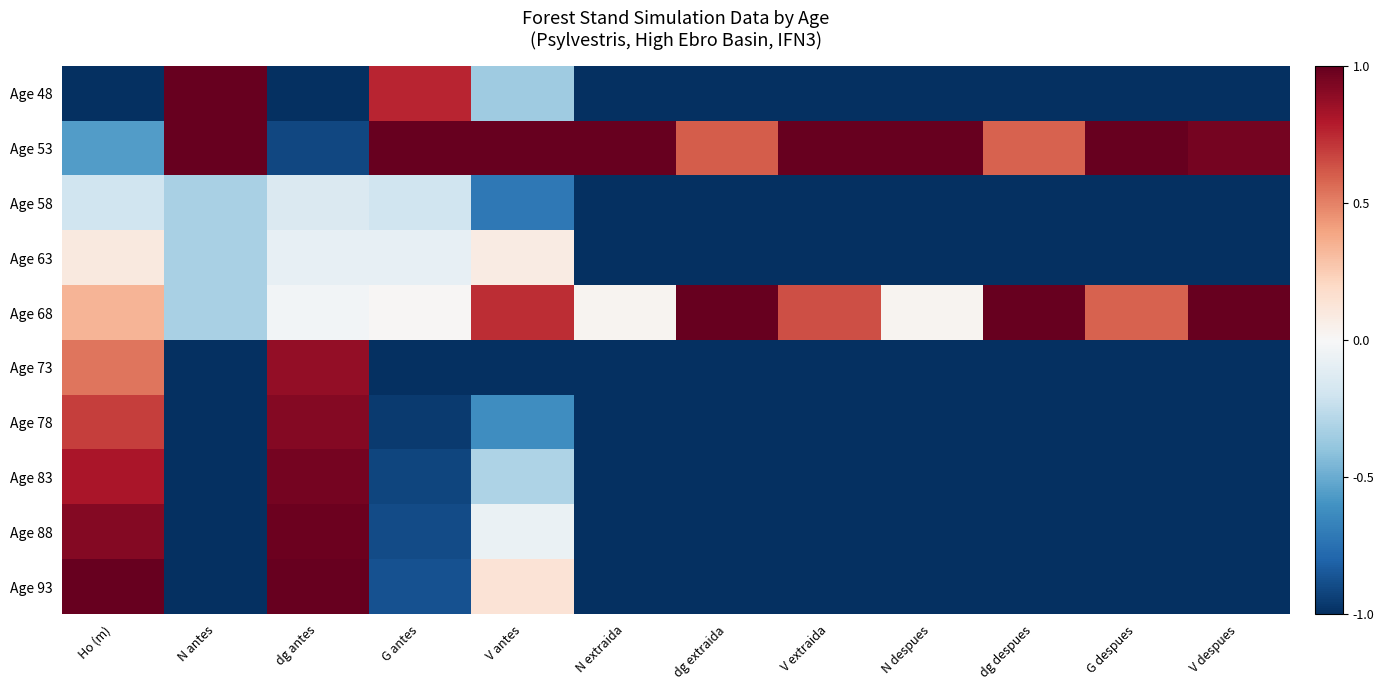

Reading left to right, transcribe all the data shown in this chart.

Age 48: Ho (m)=-1.0	N antes=1.0	dg antes=-1.0	G antes=0.8	V antes=-0.4	N extraida=-1.0	dg extraida=-1.0	V extraida=-1.0	N despues=-1.0	dg despues=-1.0	G despues=-1.0	V despues=-1.0
Age 53: Ho (m)=-0.6	N antes=1.0	dg antes=-0.9	G antes=1.0	V antes=1.0	N extraida=1.0	dg extraida=0.6	V extraida=1.0	N despues=1.0	dg despues=0.6	G despues=1.0	V despues=1.0
Age 58: Ho (m)=-0.2	N antes=-0.3	dg antes=-0.1	G antes=-0.2	V antes=-0.7	N extraida=-1.0	dg extraida=-1.0	V extraida=-1.0	N despues=-1.0	dg despues=-1.0	G despues=-1.0	V despues=-1.0
Age 63: Ho (m)=0.1	N antes=-0.3	dg antes=-0.1	G antes=-0.1	V antes=0.1	N extraida=-1.0	dg extraida=-1.0	V extraida=-1.0	N despues=-1.0	dg despues=-1.0	G despues=-1.0	V despues=-1.0
Age 68: Ho (m)=0.3	N antes=-0.3	dg antes=-0.0	G antes=0.0	V antes=0.7	N extraida=0.0	dg extraida=1.0	V extraida=0.6	N despues=0.0	dg despues=1.0	G despues=0.6	V despues=1.0
Age 73: Ho (m)=0.5	N antes=-1.0	dg antes=0.9	G antes=-1.0	V antes=-1.0	N extraida=-1.0	dg extraida=-1.0	V extraida=-1.0	N despues=-1.0	dg despues=-1.0	G despues=-1.0	V despues=-1.0
Age 78: Ho (m)=0.7	N antes=-1.0	dg antes=0.9	G antes=-1.0	V antes=-0.6	N extraida=-1.0	dg extraida=-1.0	V extraida=-1.0	N despues=-1.0	dg despues=-1.0	G despues=-1.0	V despues=-1.0
Age 83: Ho (m)=0.8	N antes=-1.0	dg antes=1.0	G antes=-0.9	V antes=-0.3	N extraida=-1.0	dg extraida=-1.0	V extraida=-1.0	N despues=-1.0	dg despues=-1.0	G despues=-1.0	V despues=-1.0
Age 88: Ho (m)=0.9	N antes=-1.0	dg antes=1.0	G antes=-0.9	V antes=-0.1	N extraida=-1.0	dg extraida=-1.0	V extraida=-1.0	N despues=-1.0	dg despues=-1.0	G despues=-1.0	V despues=-1.0
Age 93: Ho (m)=1.0	N antes=-1.0	dg antes=1.0	G antes=-0.9	V antes=0.1	N extraida=-1.0	dg extraida=-1.0	V extraida=-1.0	N despues=-1.0	dg despues=-1.0	G despues=-1.0	V despues=-1.0